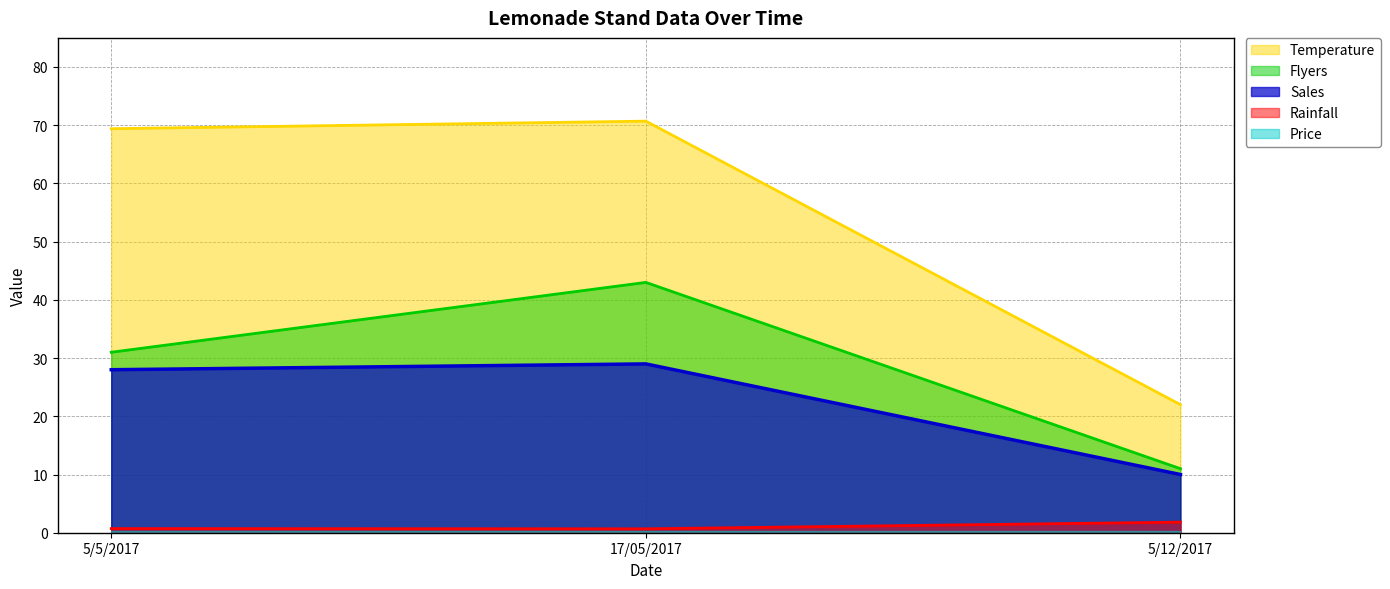

The Flyers series shows 43.0 at 17/05/2017. True or false?

True